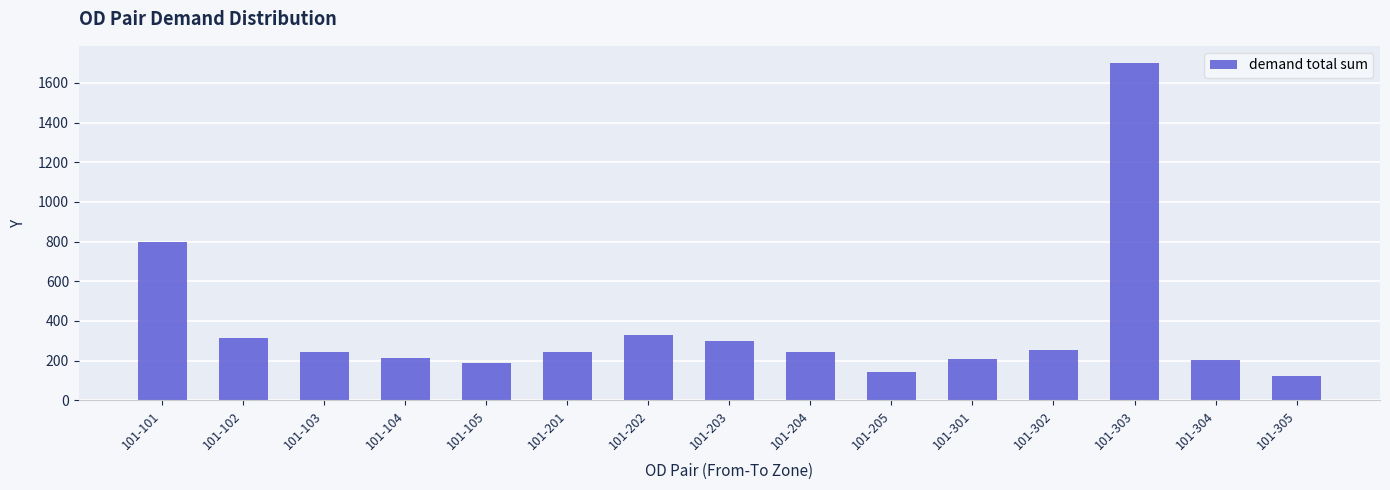

Where is the data nearest to the value 912?

101-101